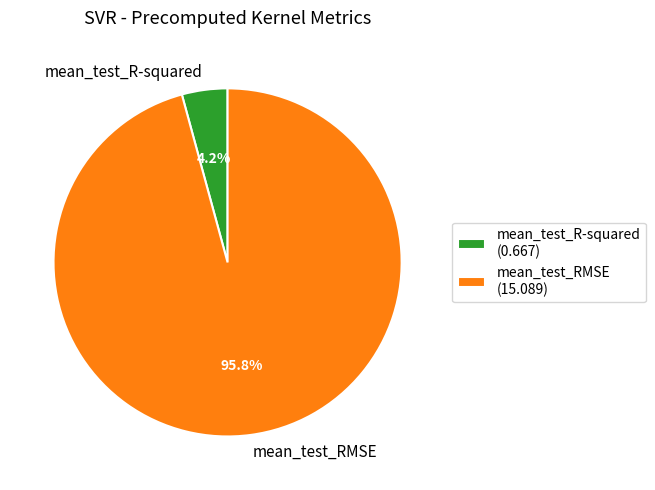

To the nearest percent, what is the combined percentage of mean_test_RMSE and mean_test_R-squared?

100%